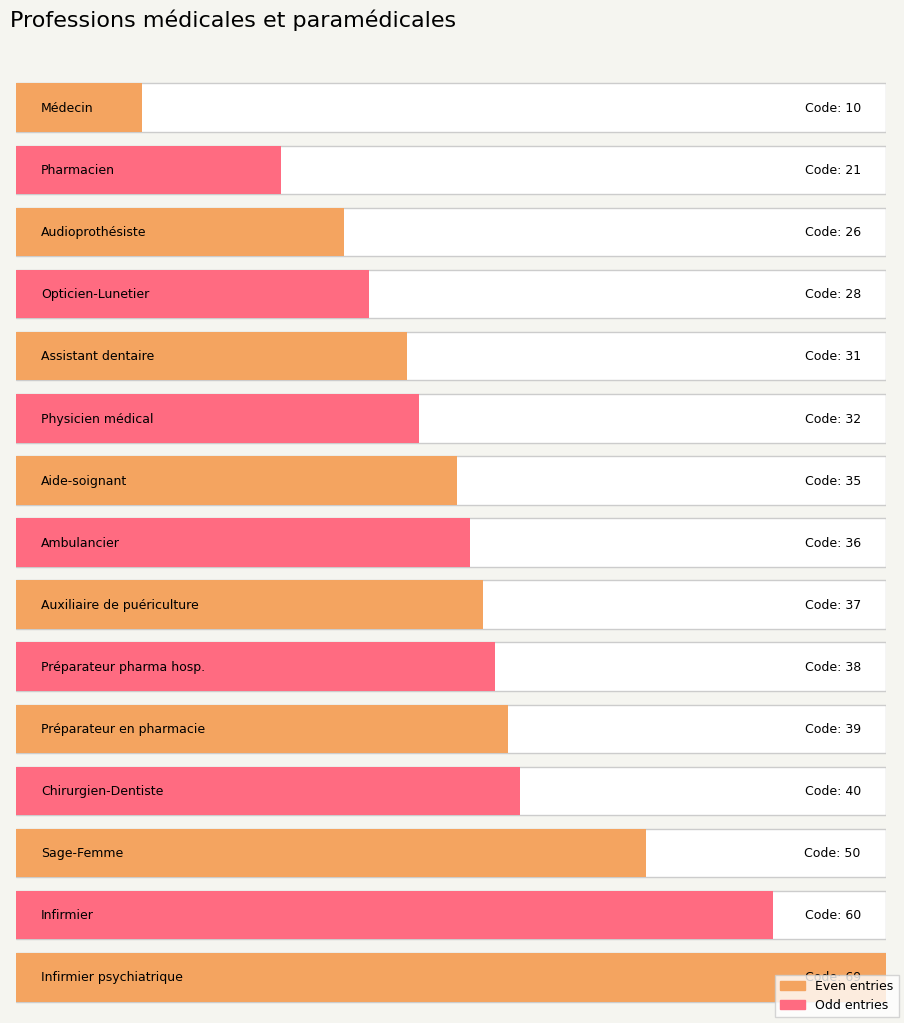

Is the value of Level at 35 greater than the value of Code at 37?

No